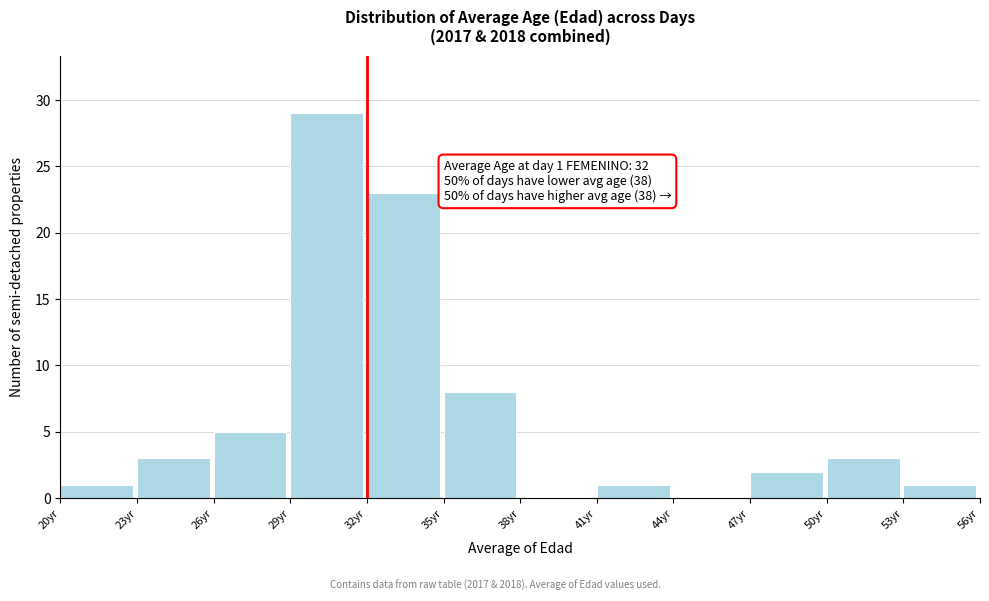

Over which range of the x-axis is the bar tallest?

29 to 32